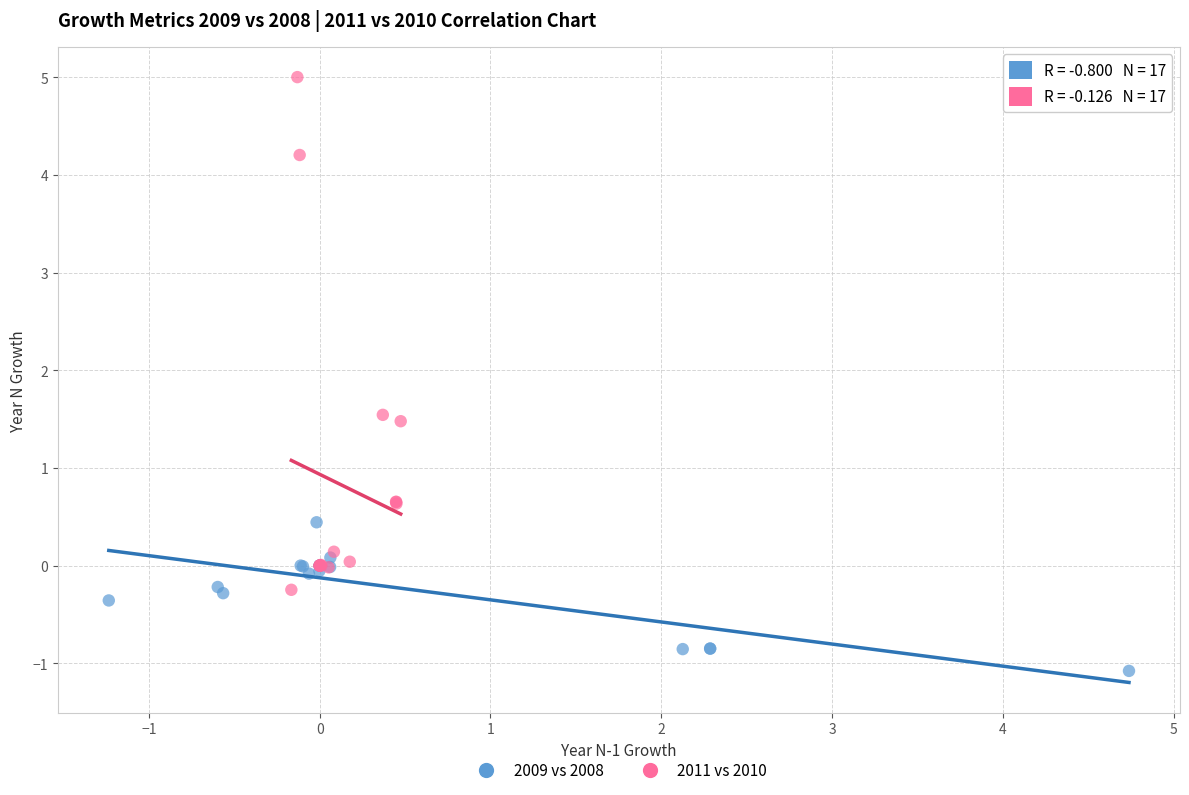

Which series contains the highest Y value?

2011 vs 2010